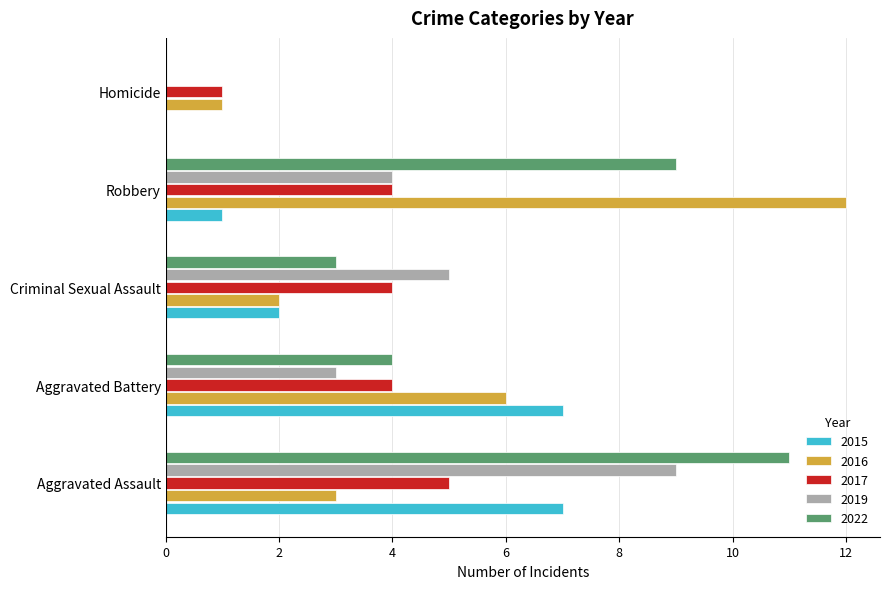

Is it true that 2019 equals -3 at Homicide?

False